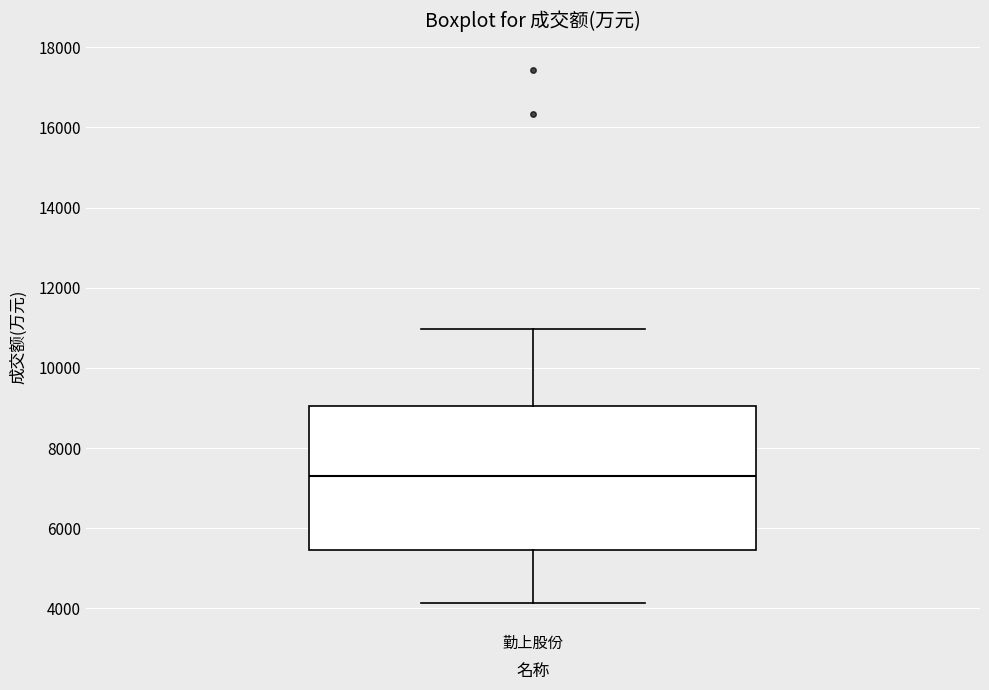

Where does the median line of the box for 勤上股份 sit on the y-axis? The values are not printed on the chart, so give them approximately, as read against the axis.

7400